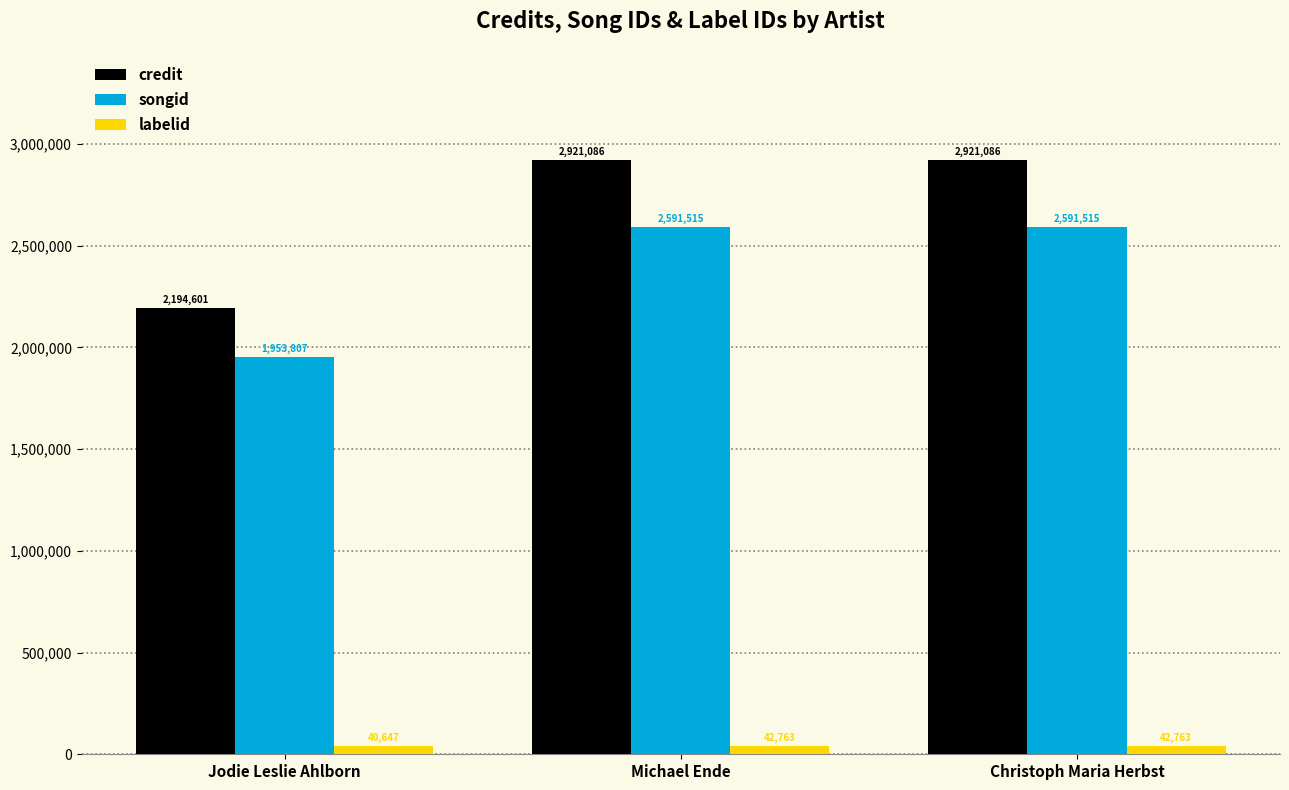

List the series in order of their peak value, lowest first.

labelid, songid, credit